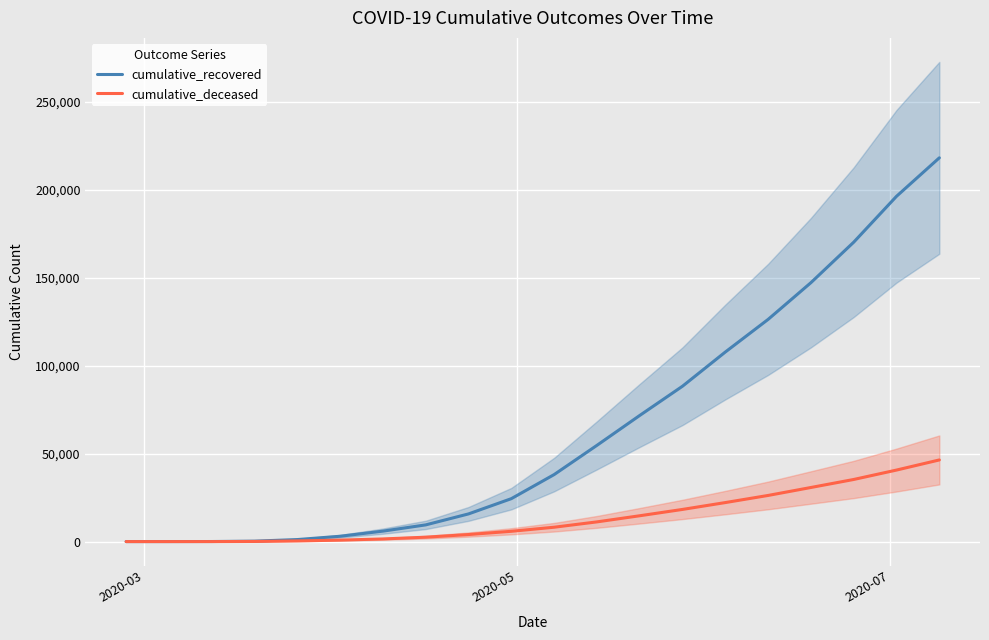

What is the maximum value for cumulative_recovered?

218015